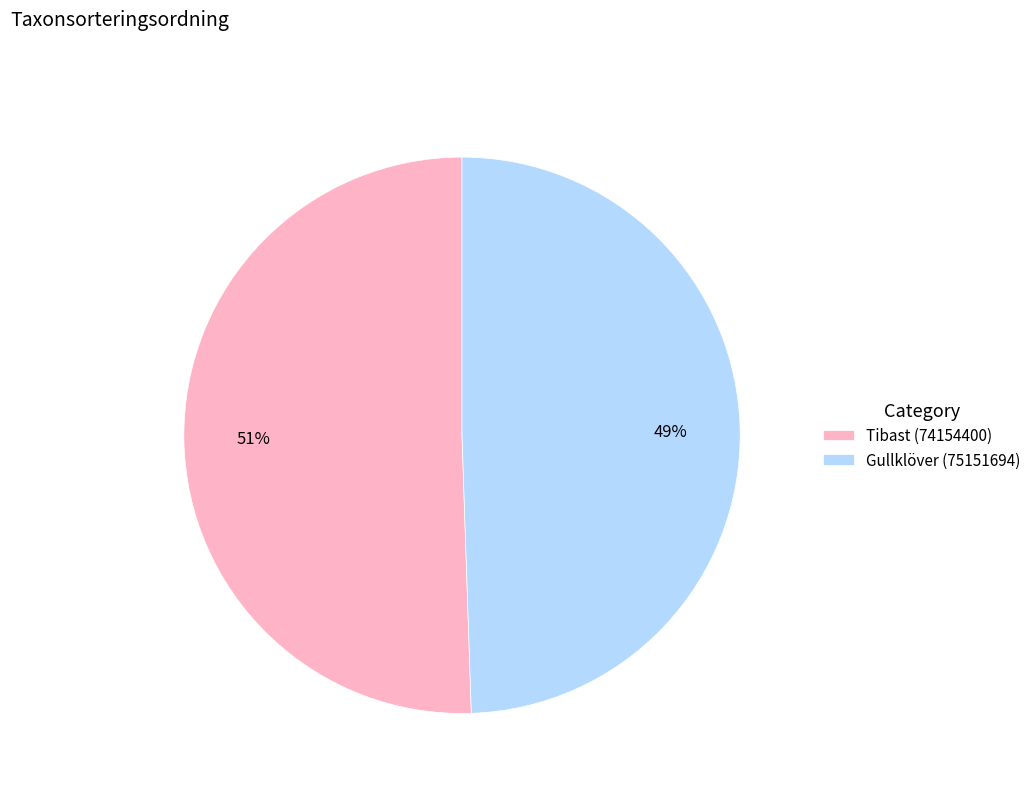

Do Gullklöver (75151694) and Tibast (74154400) together represent more than half of the pie?

Yes